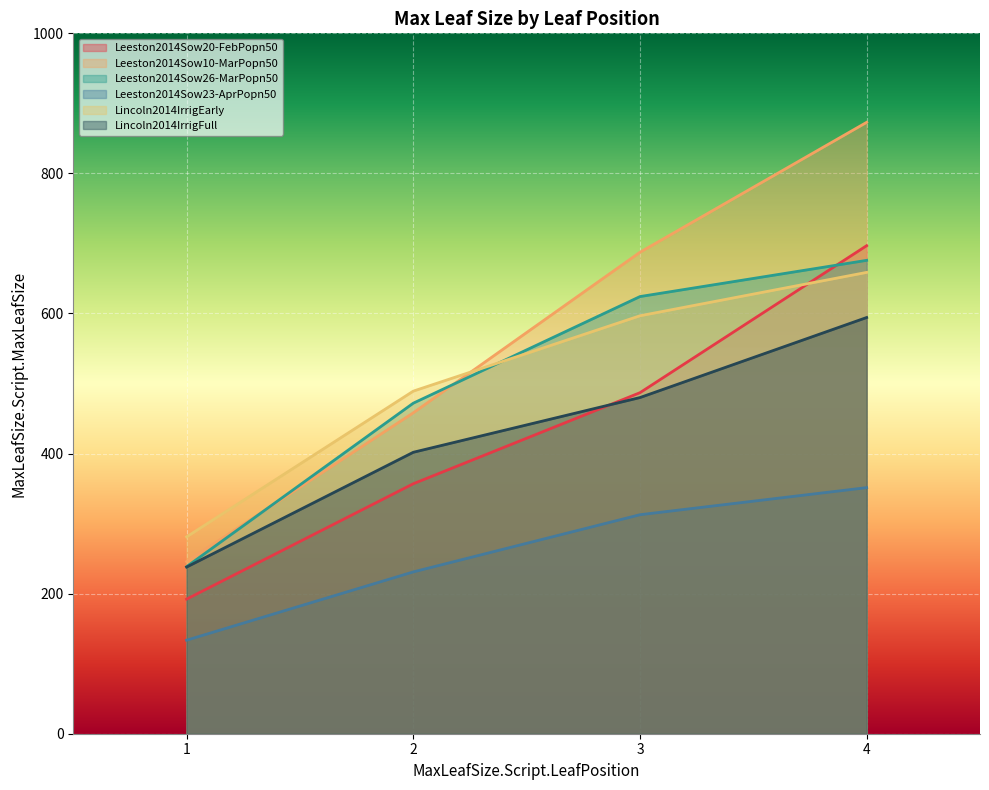

True or false: Leeston2014Sow26-MarPopn50 and Leeston2014Sow23-AprPopn50 intersect in this chart.

False